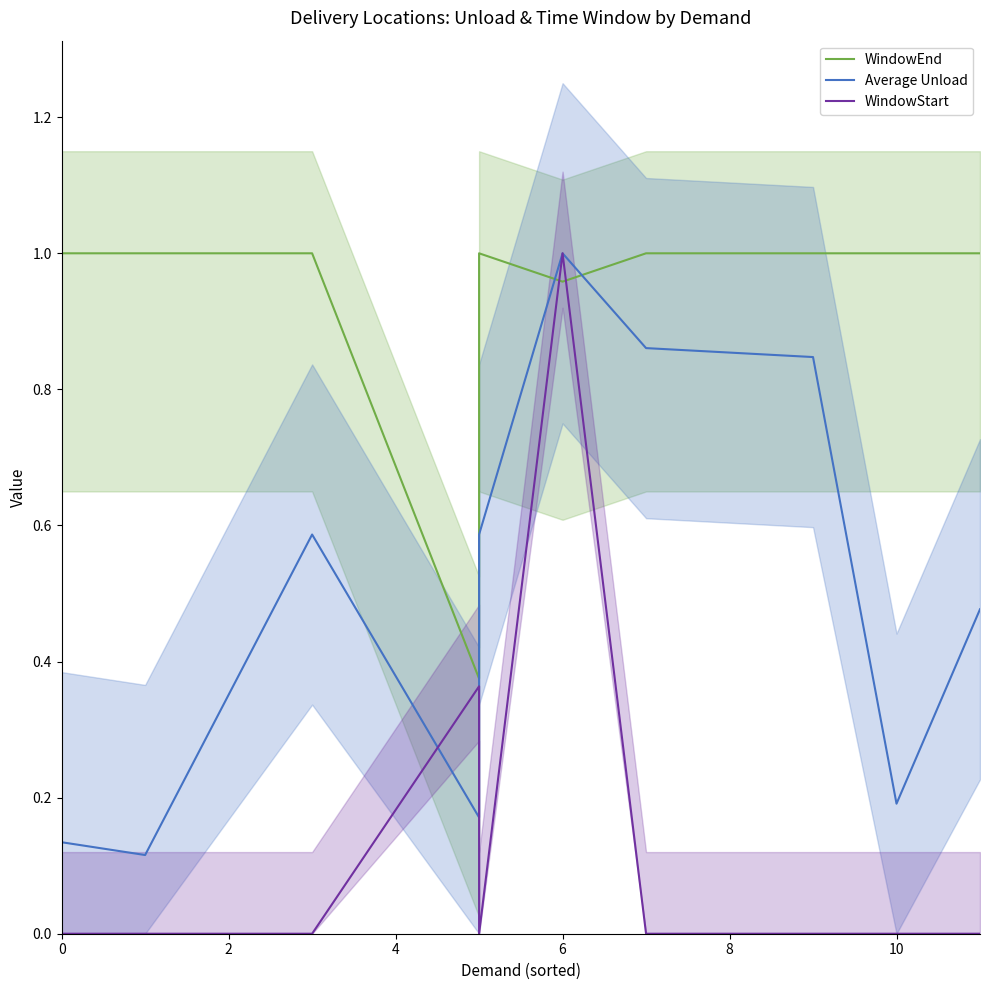

True or false: WindowEnd and WindowStart intersect in this chart.

True